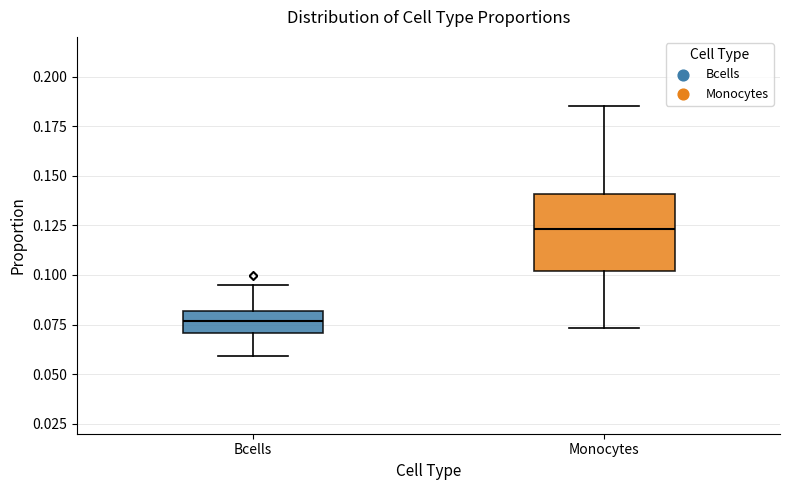

Which box is the tallest, from its lower edge to its upper edge?

Monocytes